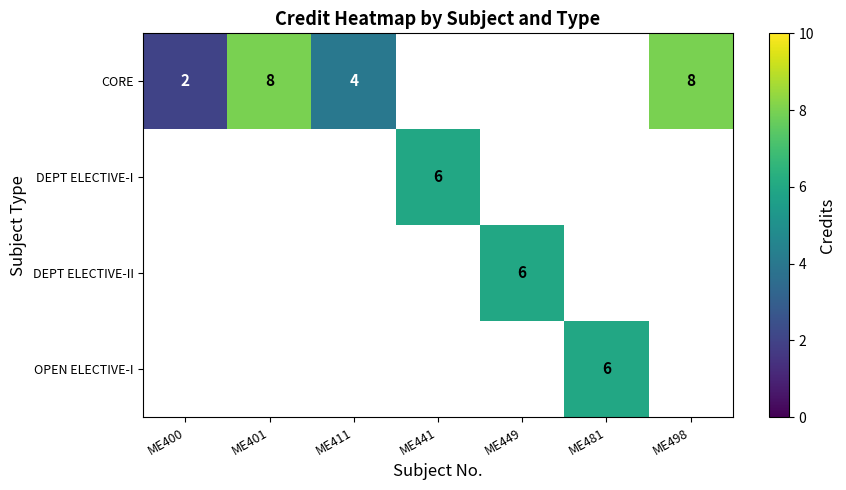

True or false: DEPT ELECTIVE-II has a value of 6 at ME449.

True